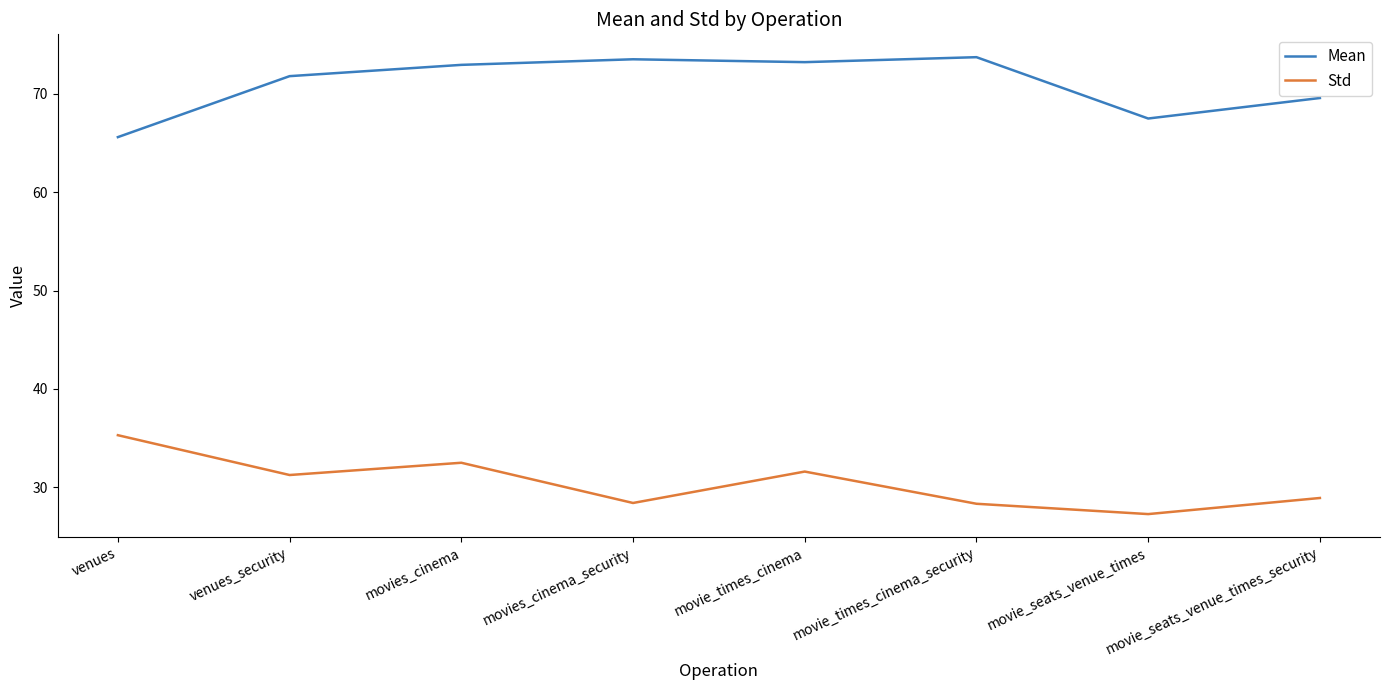

List the series in order of their overall mean, lowest first.

Std, Mean